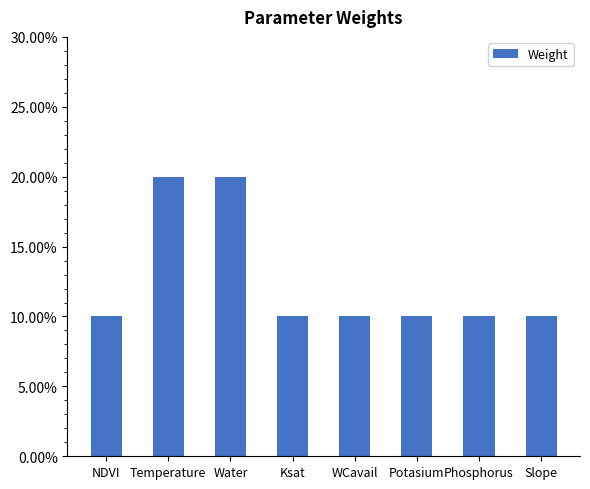

What is the sum of the values at WCavail and Ksat?

0.2